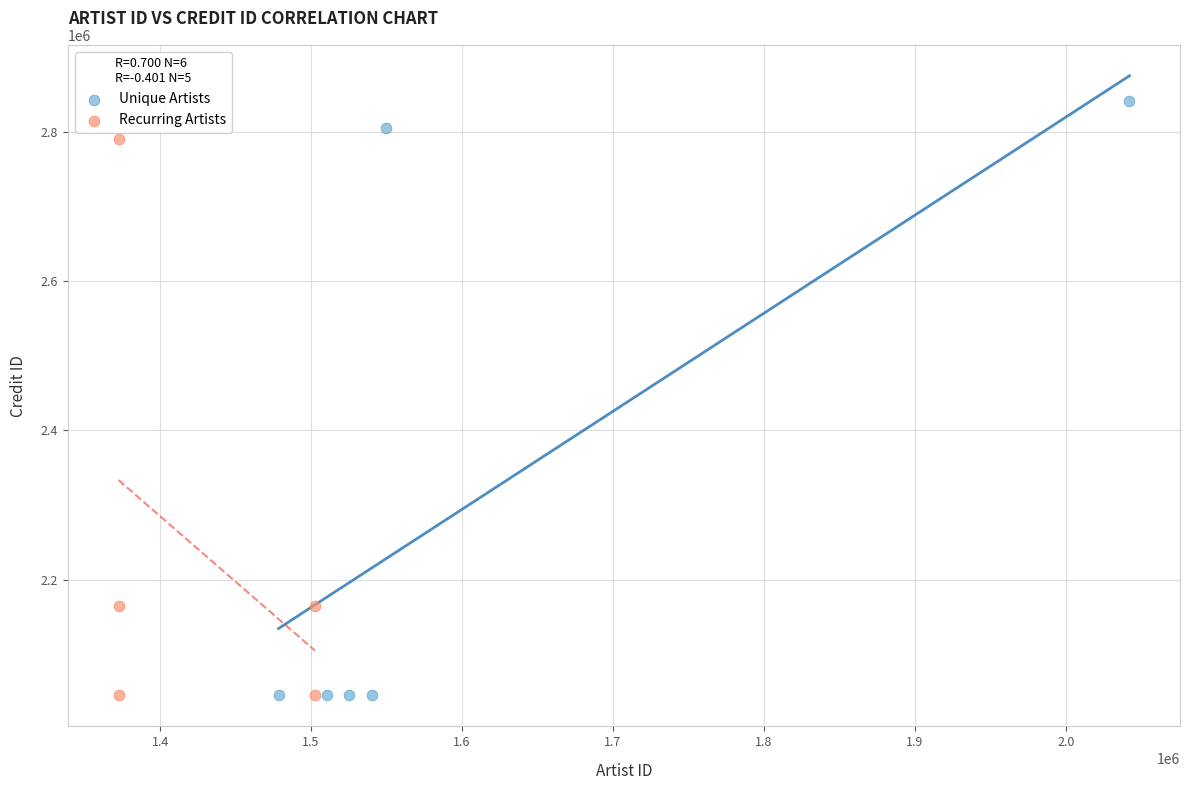

Which series contains the highest Y value?

Unique Artists